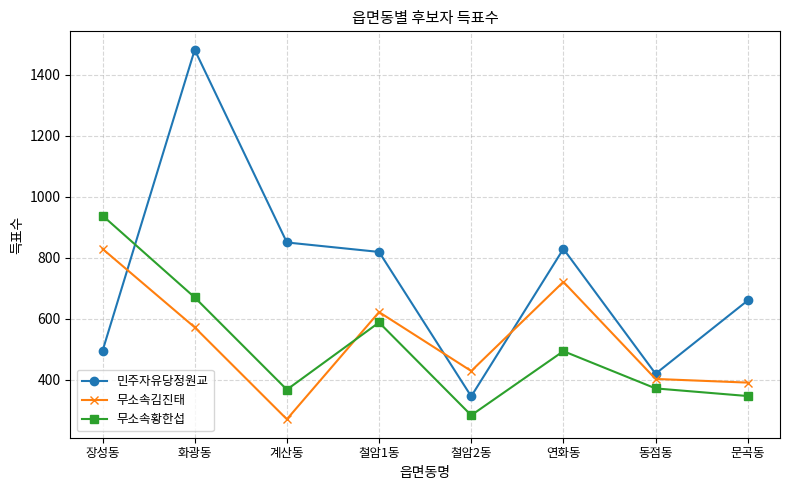

What is the label of the 5th point from the left?

철암2동